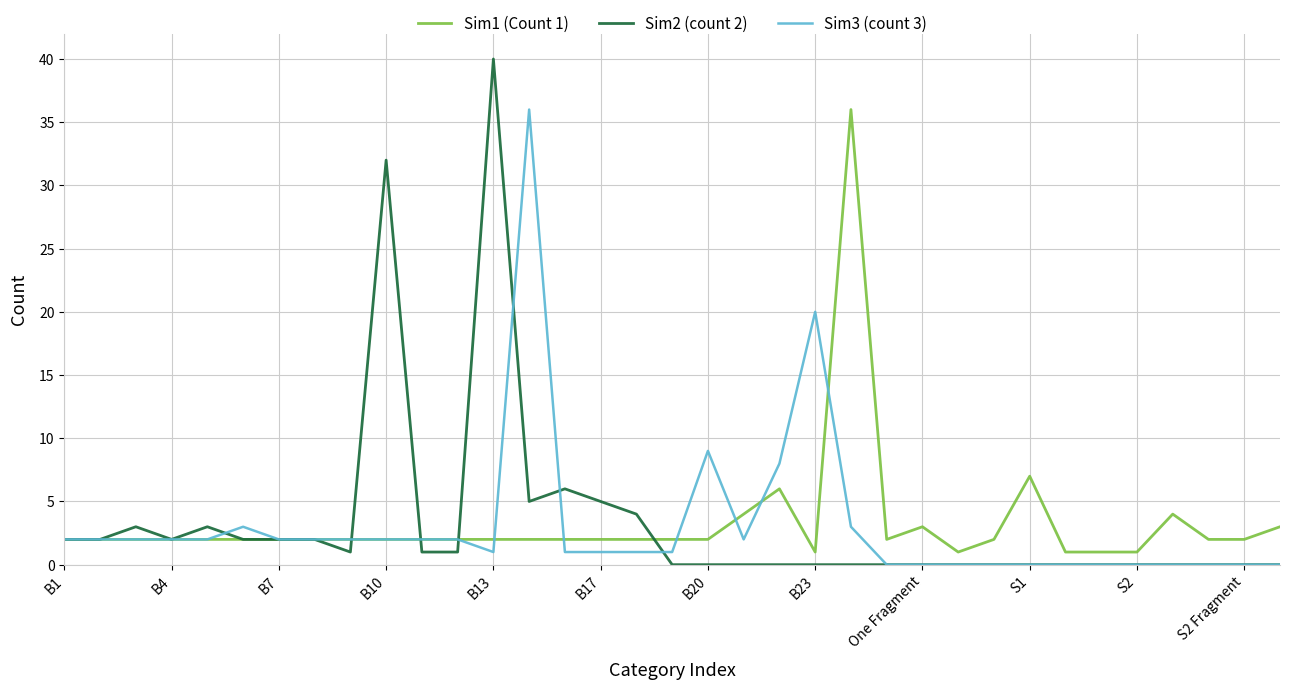

Which series has the widest spread of values?

Sim2 (count 2)